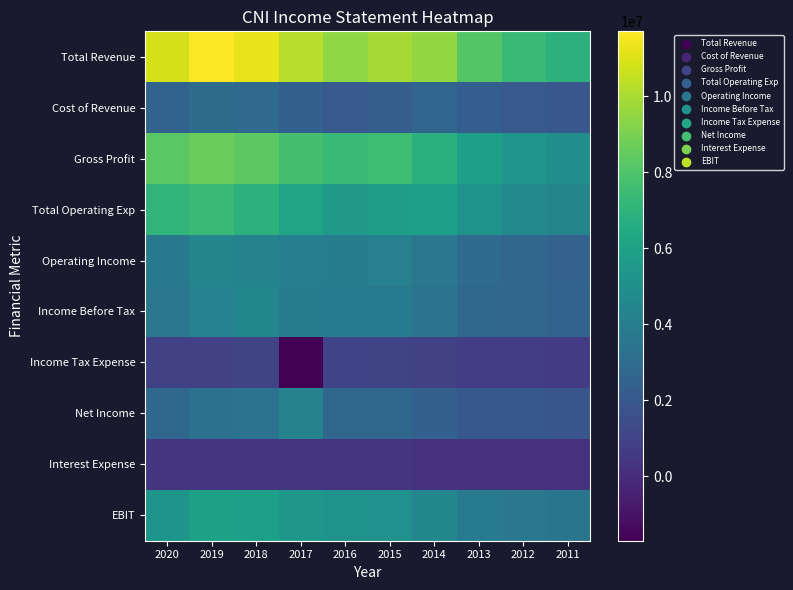

How many data points does each series have?

10